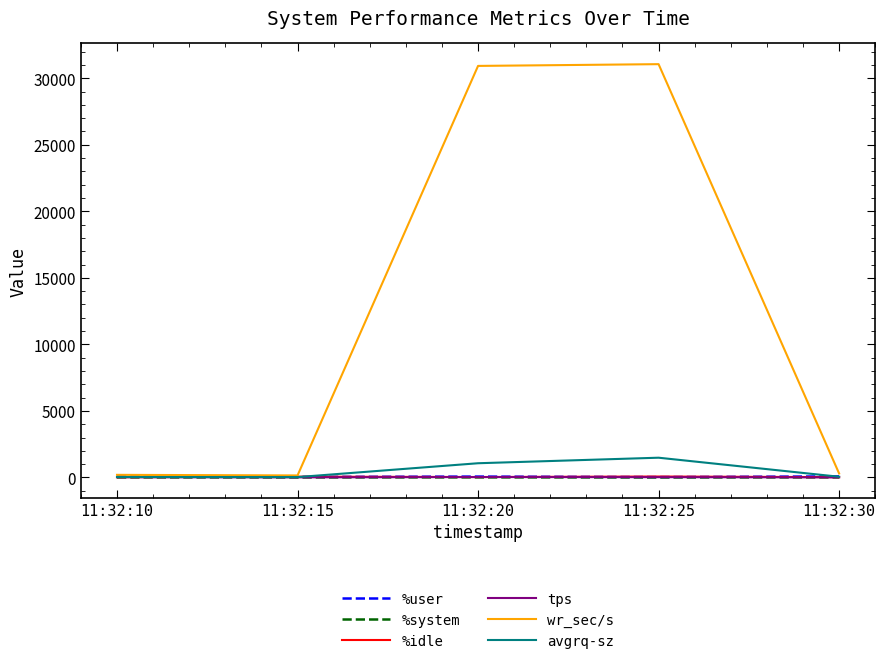

Which series has the widest spread of values?

wr_sec/s